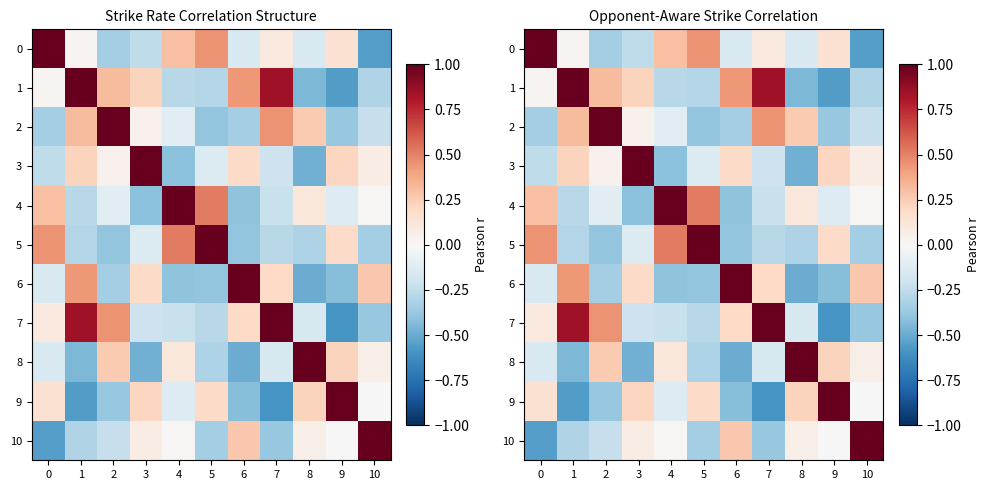

How many data points in 10 are less than 0?

5